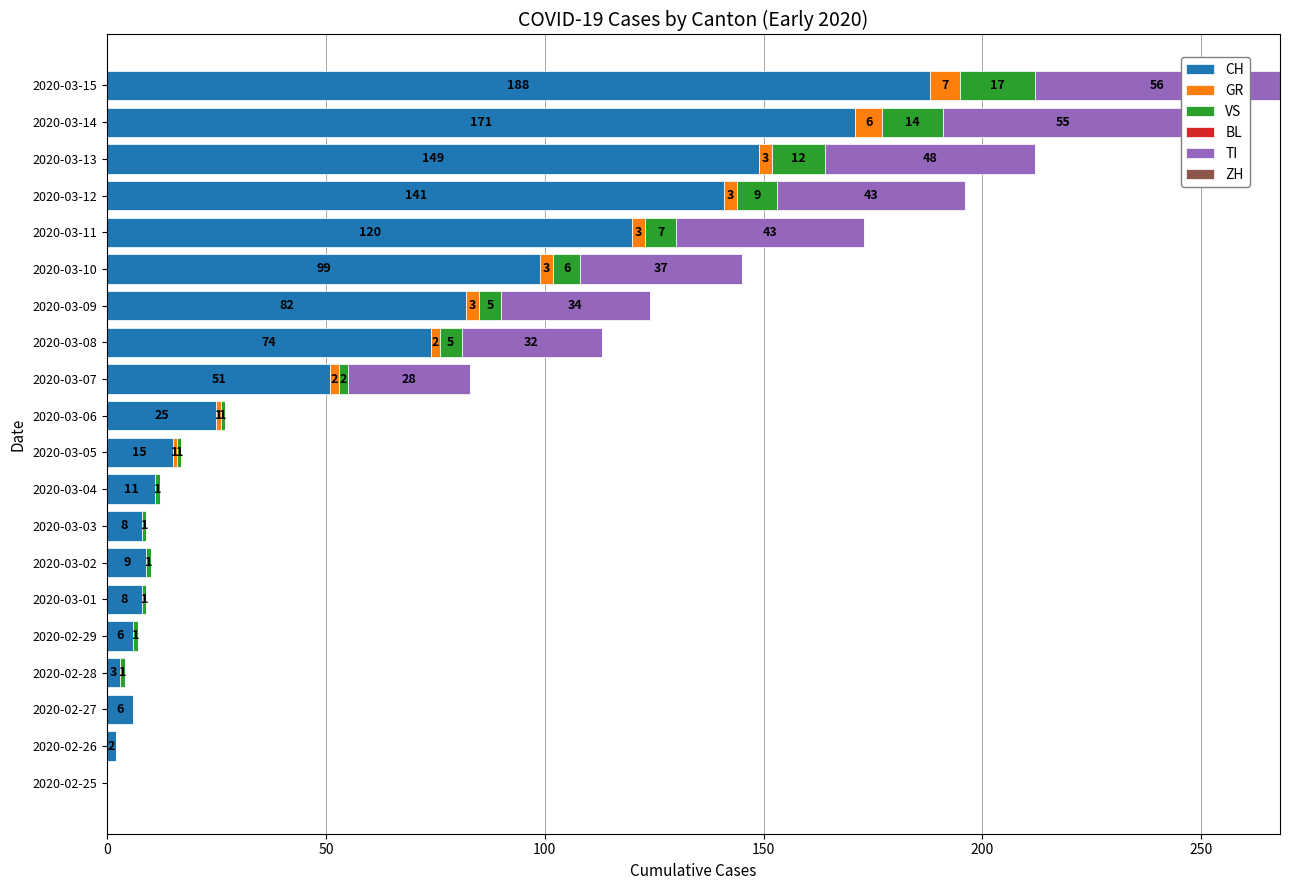

At which category is the sum across all series the highest?

2020-03-15